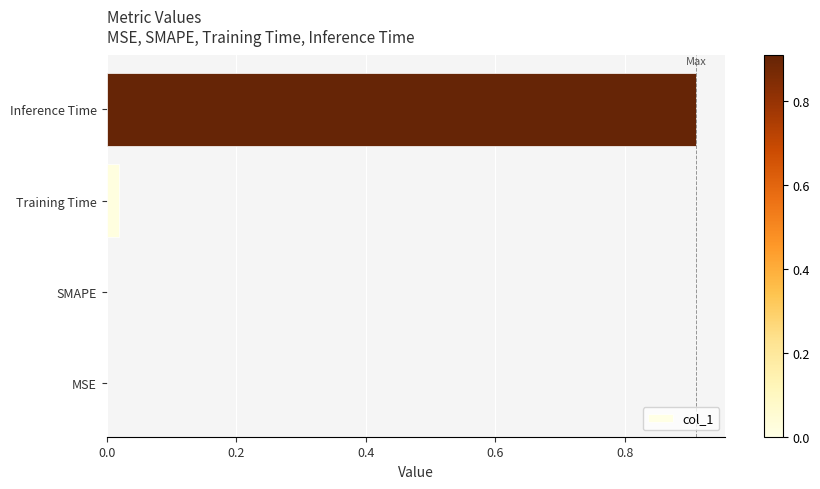

The chart shows a value of 0.0 at MSE. True or false?

True